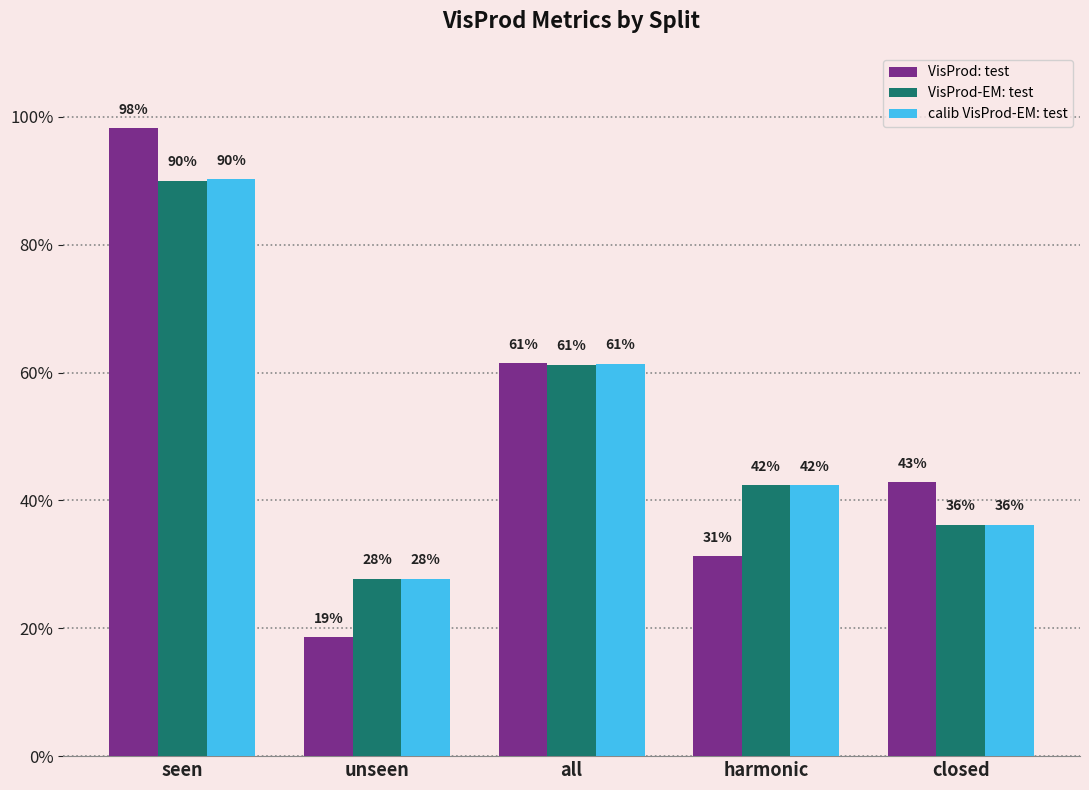

Are the bars grouped side by side (vs. stacked)?

Yes